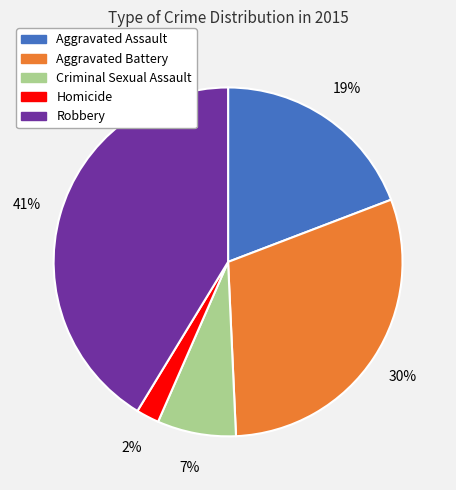

Which has a higher value, Aggravated Battery or Robbery?

Robbery